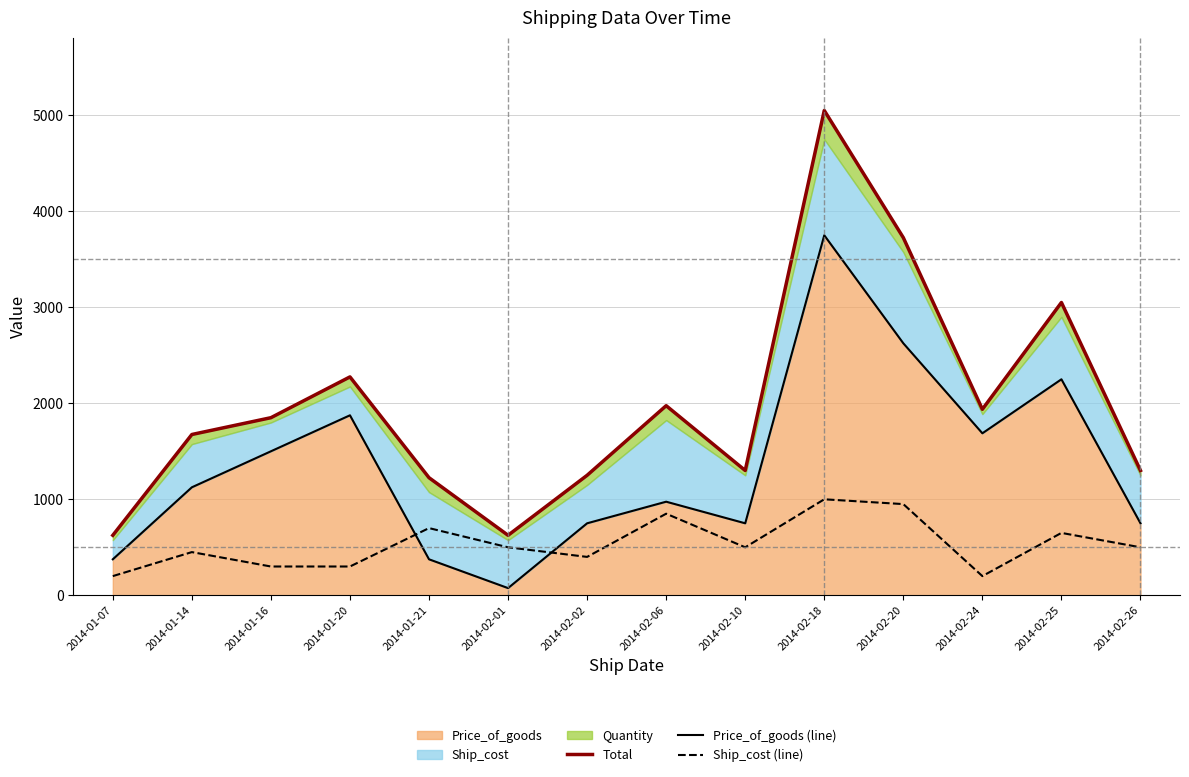

What value does the Price_of_goods (line) series have at 2014-02-26?

750.0